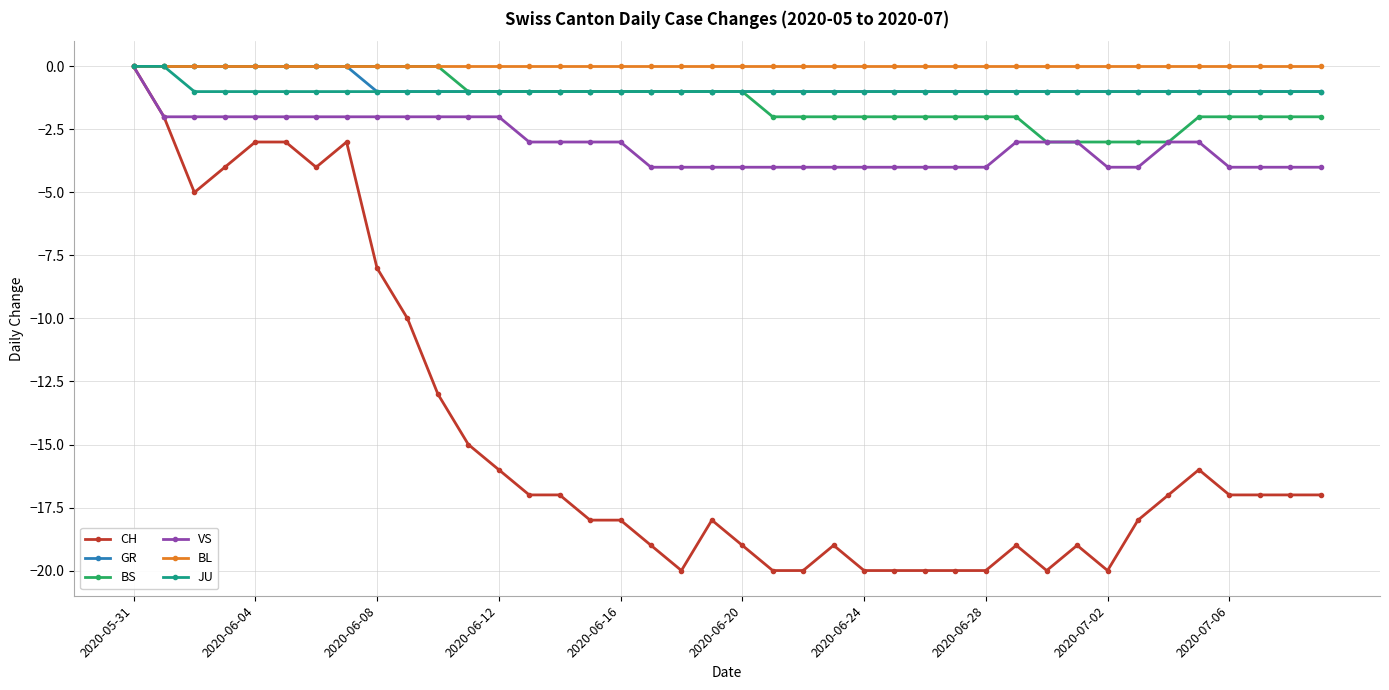

What is the value of the GR point at the 25th from the left?

-1